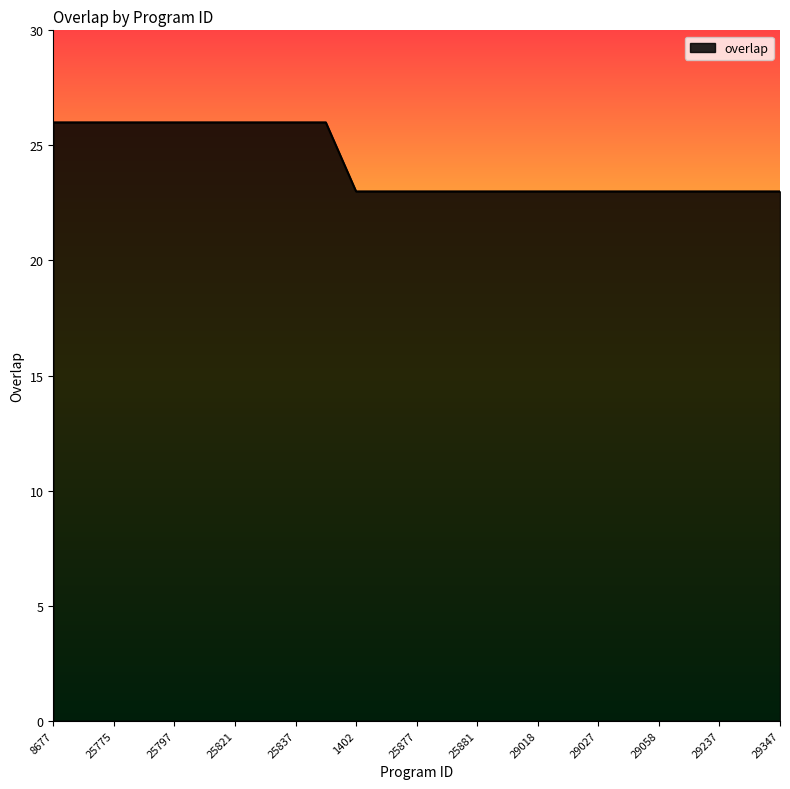

What is the average value?

24